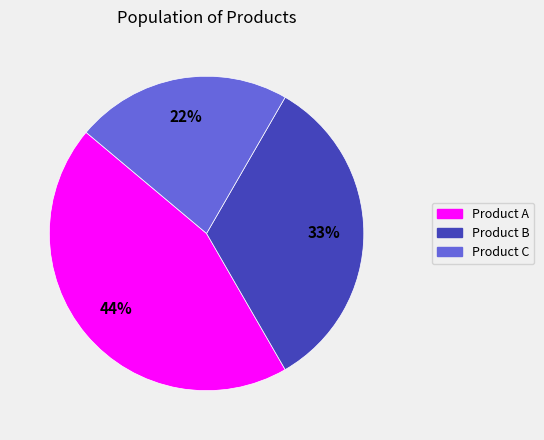

To the nearest percent, what is the difference between the Product A and Product C slice percentages?

22%